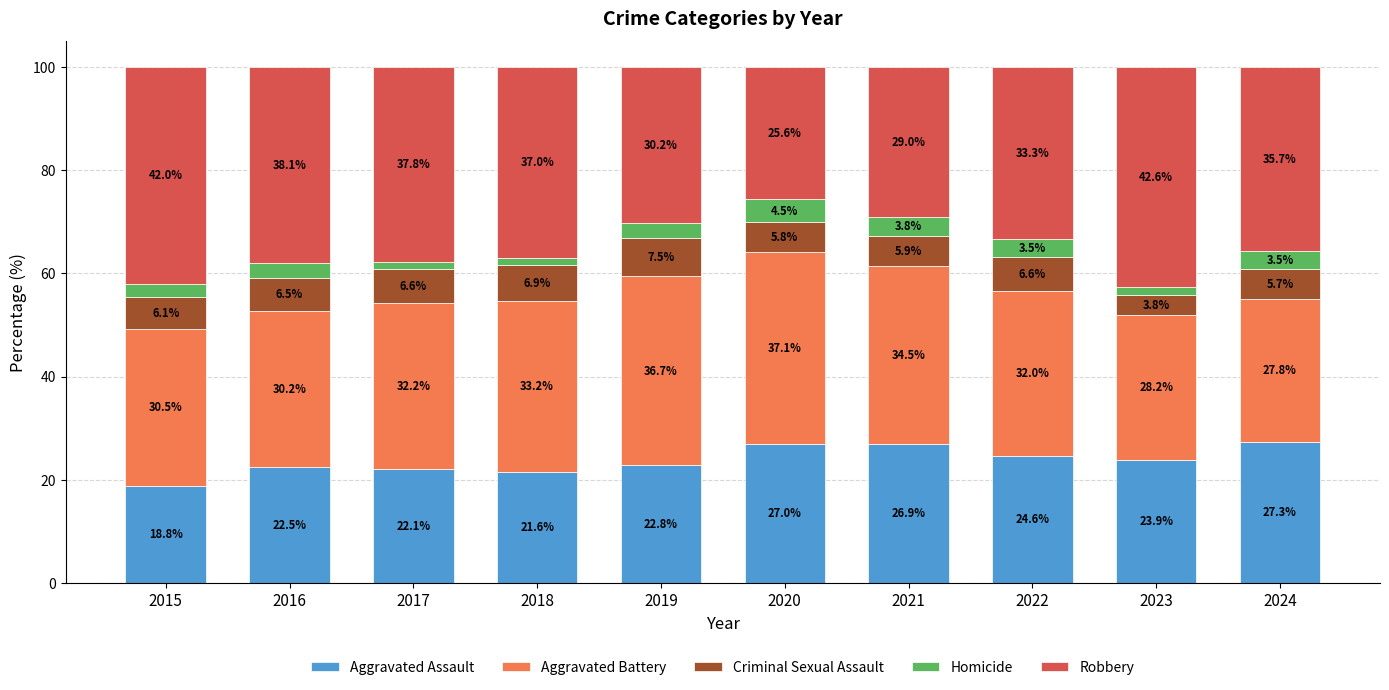

What is the highest value of the Aggravated Assault series?

27.3